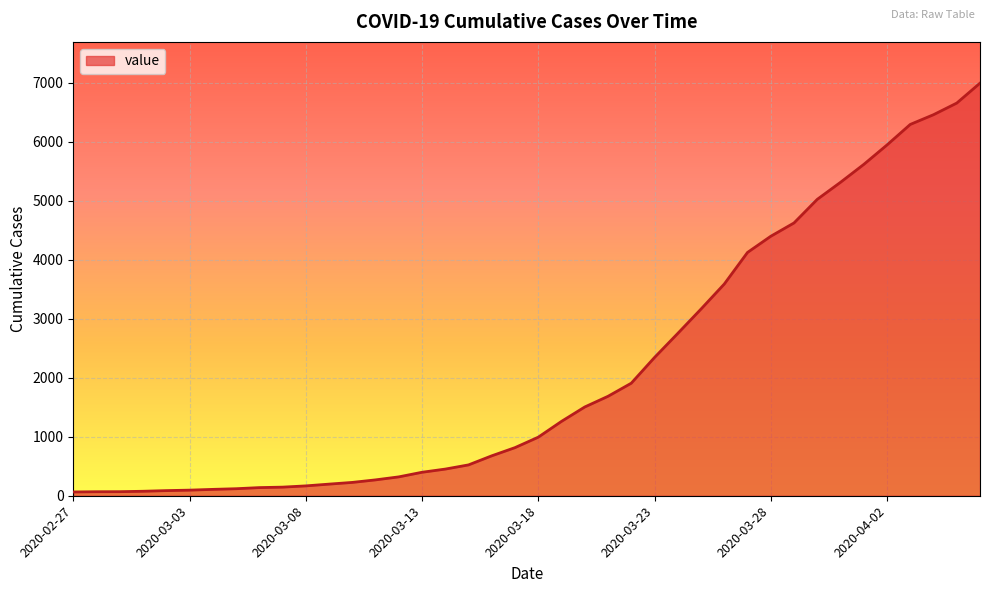

What is the difference between the maximum and minimum values?

6931